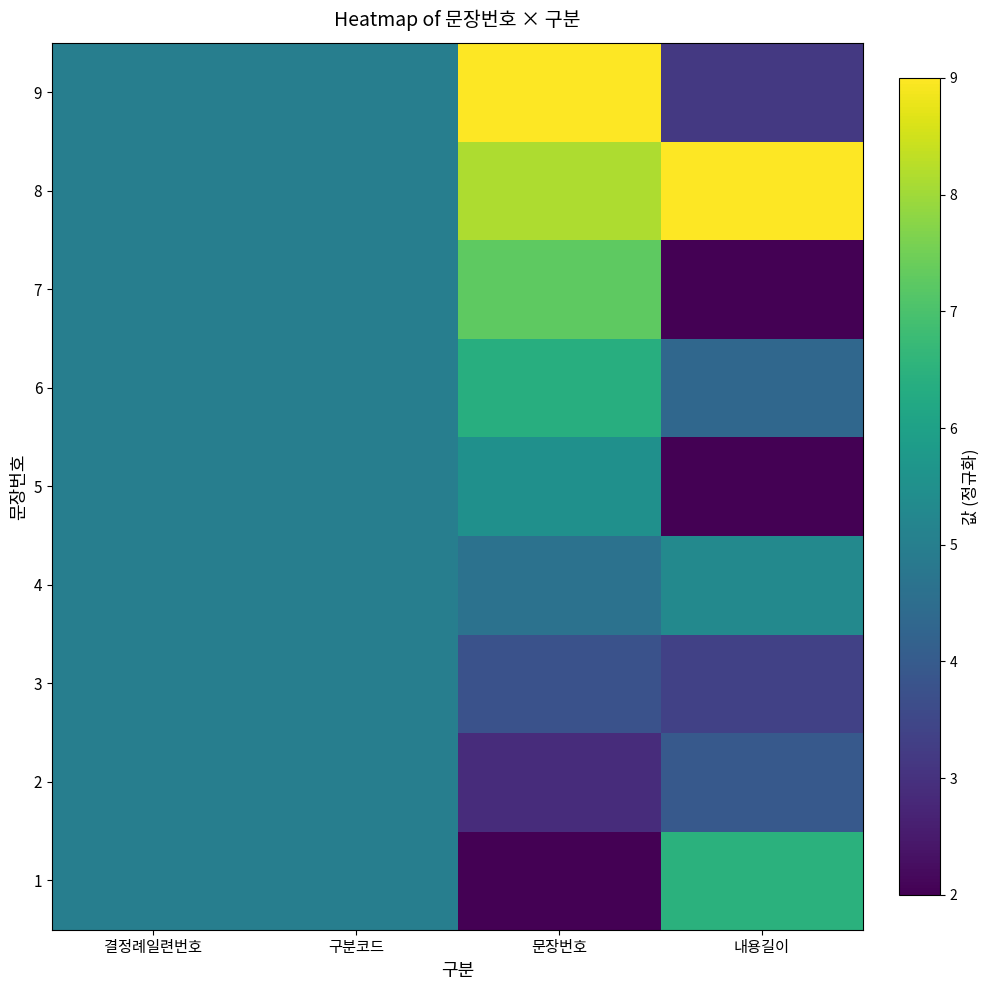

How many data points does each series have?

4